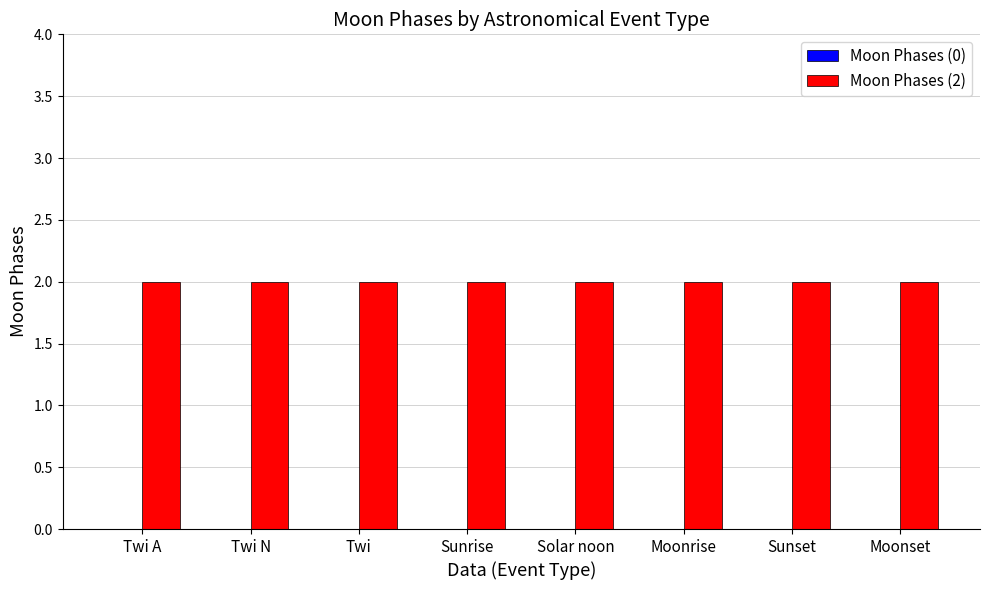

Which series has the largest total across all categories?

Moon Phases (2)